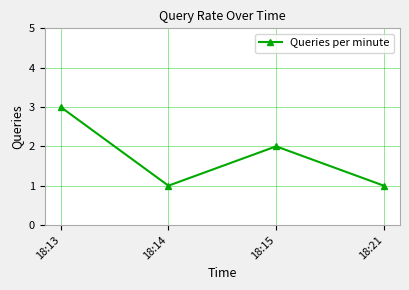

True or false: the data shows 0 at 18:14.

False